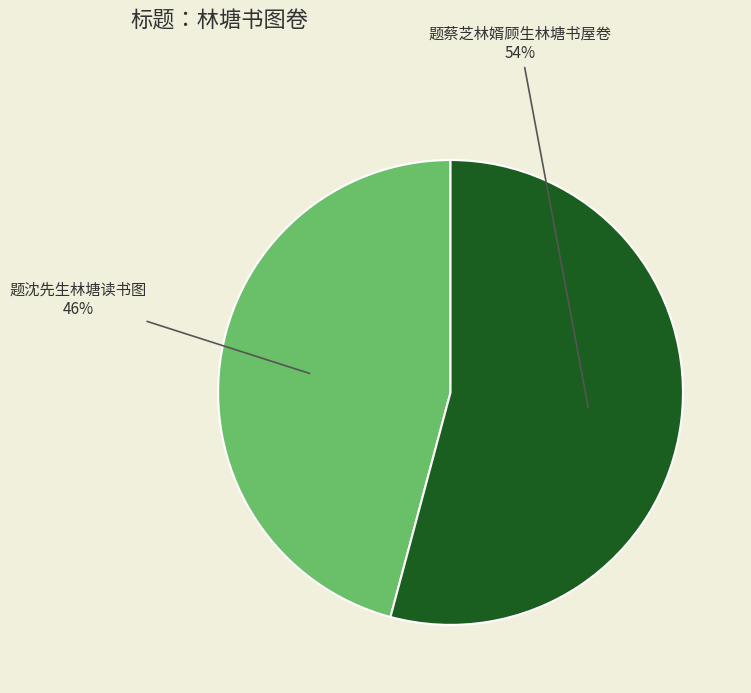

What is the smallest slice in the pie chart?

题沈先生林塘读书图